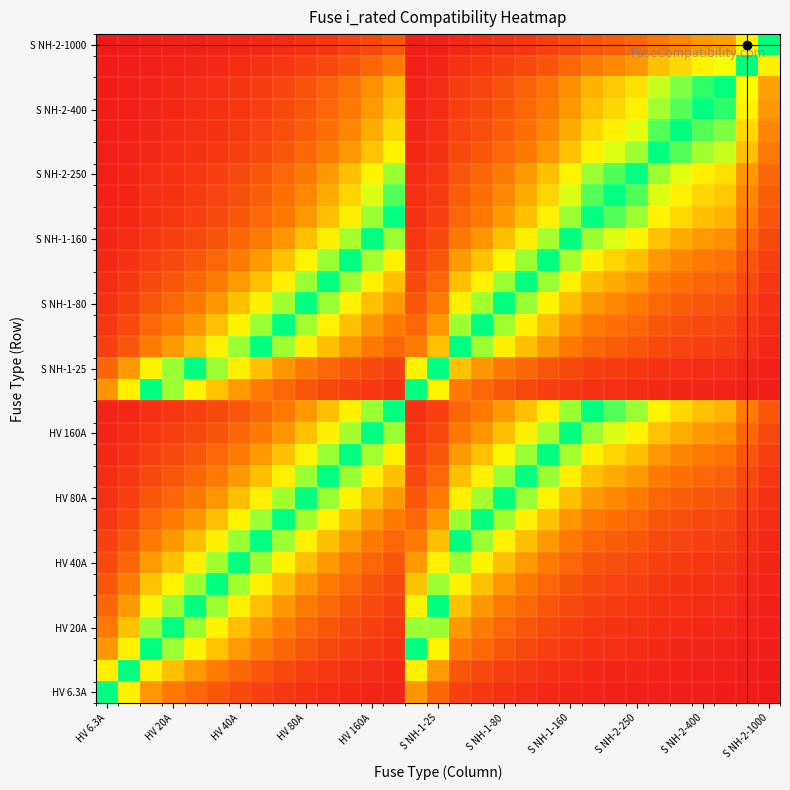

Reading right to left, extract all data points from this chart.

row_0: 0.6	1.0	1.5	1.6	1.8	2.0	2.5	2.8	3.1	3.9	5.0	6.3	7.9	10.0	12.6	25.2	39.4	3.1	3.9	5.0	6.3	7.9	10.0	12.6	15.8	20.0	25.2	31.5	39.4	63.0	100.0
row_1: 1.0	1.6	2.4	2.5	2.8	3.2	4.0	4.5	5.0	6.2	8.0	10.0	12.5	15.9	20.0	40.0	62.5	5.0	6.2	8.0	10.0	12.5	15.9	20.0	25.0	31.7	40.0	50.0	62.5	100.0	63.0
row_2: 1.6	2.5	3.8	4.0	4.5	5.1	6.4	7.1	8.0	10.0	12.8	16.0	20.0	25.4	32.0	64.0	100.0	8.0	10.0	12.8	16.0	20.0	25.4	32.0	40.0	50.8	64.0	80.0	100.0	62.5	39.4
row_3: 2.0	3.2	4.7	5.0	5.6	6.3	8.0	8.9	10.0	12.5	16.0	20.0	25.0	31.7	40.0	80.0	80.0	10.0	12.5	16.0	20.0	25.0	31.7	40.0	50.0	63.5	80.0	100.0	80.0	50.0	31.5
row_4: 2.5	4.0	5.9	6.2	7.0	7.9	10.0	11.2	12.5	15.6	20.0	25.0	31.2	39.7	50.0	100.0	64.0	12.5	15.6	20.0	25.0	31.2	39.7	50.0	62.5	79.4	100.0	80.0	64.0	40.0	25.2
row_5: 3.1	5.0	7.4	7.9	8.9	10.0	12.6	14.1	15.8	19.7	25.2	31.5	39.4	50.0	63.0	79.4	50.8	15.8	19.7	25.2	31.5	39.4	50.0	63.0	78.8	100.0	79.4	63.5	50.8	31.7	20.0
row_6: 4.0	6.3	9.4	10.0	11.3	12.7	16.0	17.9	20.0	25.0	32.0	40.0	50.0	63.5	80.0	62.5	40.0	20.0	25.0	32.0	40.0	50.0	63.5	80.0	100.0	78.8	62.5	50.0	40.0	25.0	15.8
row_7: 5.0	7.9	11.8	12.5	14.1	15.9	20.0	22.3	25.0	31.2	40.0	50.0	62.5	79.4	100.0	50.0	32.0	25.0	31.2	40.0	50.0	62.5	79.4	100.0	80.0	63.0	50.0	40.0	32.0	20.0	12.6
row_8: 6.3	10.0	14.8	15.8	17.7	20.0	25.2	28.1	31.5	39.4	50.4	63.0	78.8	100.0	79.4	39.7	25.4	31.5	39.4	50.4	63.0	78.8	100.0	79.4	63.5	50.0	39.7	31.7	25.4	15.9	10.0
row_9: 8.0	12.7	18.8	20.0	22.5	25.4	32.0	35.7	40.0	50.0	64.0	80.0	100.0	78.8	62.5	31.2	20.0	40.0	50.0	64.0	80.0	100.0	78.8	62.5	50.0	39.4	31.2	25.0	20.0	12.5	7.9
row_10: 10.0	15.9	23.5	25.0	28.2	31.7	40.0	44.6	50.0	62.5	80.0	100.0	80.0	63.0	50.0	25.0	16.0	50.0	62.5	80.0	100.0	80.0	63.0	50.0	40.0	31.5	25.0	20.0	16.0	10.0	6.3
row_11: 12.5	19.8	29.4	31.2	35.2	39.7	50.0	55.8	62.5	78.1	100.0	80.0	64.0	50.4	40.0	20.0	12.8	62.5	78.1	100.0	80.0	64.0	50.4	40.0	32.0	25.2	20.0	16.0	12.8	8.0	5.0
row_12: 16.0	25.4	37.6	40.0	45.1	50.8	64.0	71.4	80.0	100.0	78.1	62.5	50.0	39.4	31.2	15.6	10.0	80.0	100.0	78.1	62.5	50.0	39.4	31.2	25.0	19.7	15.6	12.5	10.0	6.2	3.9
row_13: 20.0	31.7	47.1	50.0	56.3	63.5	80.0	89.3	100.0	80.0	62.5	50.0	40.0	31.5	25.0	12.5	8.0	100.0	80.0	62.5	50.0	40.0	31.5	25.0	20.0	15.8	12.5	10.0	8.0	5.0	3.1
row_14: 1.6	2.5	3.8	4.0	4.5	5.1	6.4	7.1	8.0	10.0	12.8	16.0	20.0	25.4	32.0	64.0	100.0	8.0	10.0	12.8	16.0	20.0	25.4	32.0	40.0	50.8	64.0	80.0	100.0	62.5	39.4
row_15: 2.5	4.0	5.9	6.2	7.0	7.9	10.0	11.2	12.5	15.6	20.0	25.0	31.2	39.7	50.0	100.0	64.0	12.5	15.6	20.0	25.0	31.2	39.7	50.0	62.5	79.4	100.0	80.0	64.0	40.0	25.2
row_16: 5.0	7.9	11.8	12.5	14.1	15.9	20.0	22.3	25.0	31.2	40.0	50.0	62.5	79.4	100.0	50.0	32.0	25.0	31.2	40.0	50.0	62.5	79.4	100.0	80.0	63.0	50.0	40.0	32.0	20.0	12.6
row_17: 6.3	10.0	14.8	15.8	17.7	20.0	25.2	28.1	31.5	39.4	50.4	63.0	78.8	100.0	79.4	39.7	25.4	31.5	39.4	50.4	63.0	78.8	100.0	79.4	63.5	50.0	39.7	31.7	25.4	15.9	10.0
row_18: 8.0	12.7	18.8	20.0	22.5	25.4	32.0	35.7	40.0	50.0	64.0	80.0	100.0	78.8	62.5	31.2	20.0	40.0	50.0	64.0	80.0	100.0	78.8	62.5	50.0	39.4	31.2	25.0	20.0	12.5	7.9
row_19: 10.0	15.9	23.5	25.0	28.2	31.7	40.0	44.6	50.0	62.5	80.0	100.0	80.0	63.0	50.0	25.0	16.0	50.0	62.5	80.0	100.0	80.0	63.0	50.0	40.0	31.5	25.0	20.0	16.0	10.0	6.3
row_20: 12.5	19.8	29.4	31.2	35.2	39.7	50.0	55.8	62.5	78.1	100.0	80.0	64.0	50.4	40.0	20.0	12.8	62.5	78.1	100.0	80.0	64.0	50.4	40.0	32.0	25.2	20.0	16.0	12.8	8.0	5.0
row_21: 16.0	25.4	37.6	40.0	45.1	50.8	64.0	71.4	80.0	100.0	78.1	62.5	50.0	39.4	31.2	15.6	10.0	80.0	100.0	78.1	62.5	50.0	39.4	31.2	25.0	19.7	15.6	12.5	10.0	6.2	3.9
row_22: 20.0	31.7	47.1	50.0	56.3	63.5	80.0	89.3	100.0	80.0	62.5	50.0	40.0	31.5	25.0	12.5	8.0	100.0	80.0	62.5	50.0	40.0	31.5	25.0	20.0	15.8	12.5	10.0	8.0	5.0	3.1
row_23: 22.4	35.6	52.7	56.0	63.1	71.1	89.6	100.0	89.3	71.4	55.8	44.6	35.7	28.1	22.3	11.2	7.1	89.3	71.4	55.8	44.6	35.7	28.1	22.3	17.9	14.1	11.2	8.9	7.1	4.5	2.8
row_24: 25.0	39.7	58.8	62.5	70.4	79.4	100.0	89.6	80.0	64.0	50.0	40.0	32.0	25.2	20.0	10.0	6.4	80.0	64.0	50.0	40.0	32.0	25.2	20.0	16.0	12.6	10.0	8.0	6.4	4.0	2.5
row_25: 31.5	50.0	74.1	78.8	88.7	100.0	79.4	71.1	63.5	50.8	39.7	31.7	25.4	20.0	15.9	7.9	5.1	63.5	50.8	39.7	31.7	25.4	20.0	15.9	12.7	10.0	7.9	6.3	5.1	3.2	2.0
row_26: 35.5	56.3	83.5	88.8	100.0	88.7	70.4	63.1	56.3	45.1	35.2	28.2	22.5	17.7	14.1	7.0	4.5	56.3	45.1	35.2	28.2	22.5	17.7	14.1	11.3	8.9	7.0	5.6	4.5	2.8	1.8
row_27: 40.0	63.5	94.1	100.0	88.8	78.8	62.5	56.0	50.0	40.0	31.2	25.0	20.0	15.8	12.5	6.2	4.0	50.0	40.0	31.2	25.0	20.0	15.8	12.5	10.0	7.9	6.2	5.0	4.0	2.5	1.6
row_28: 42.5	67.5	100.0	94.1	83.5	74.1	58.8	52.7	47.1	37.6	29.4	23.5	18.8	14.8	11.8	5.9	3.8	47.1	37.6	29.4	23.5	18.8	14.8	11.8	9.4	7.4	5.9	4.7	3.8	2.4	1.5
row_29: 63.0	100.0	67.5	63.5	56.3	50.0	39.7	35.6	31.7	25.4	19.8	15.9	12.7	10.0	7.9	4.0	2.5	31.7	25.4	19.8	15.9	12.7	10.0	7.9	6.3	5.0	4.0	3.2	2.5	1.6	1.0
row_30: 100.0	63.0	42.5	40.0	35.5	31.5	25.0	22.4	20.0	16.0	12.5	10.0	8.0	6.3	5.0	2.5	1.6	20.0	16.0	12.5	10.0	8.0	6.3	5.0	4.0	3.1	2.5	2.0	1.6	1.0	0.6